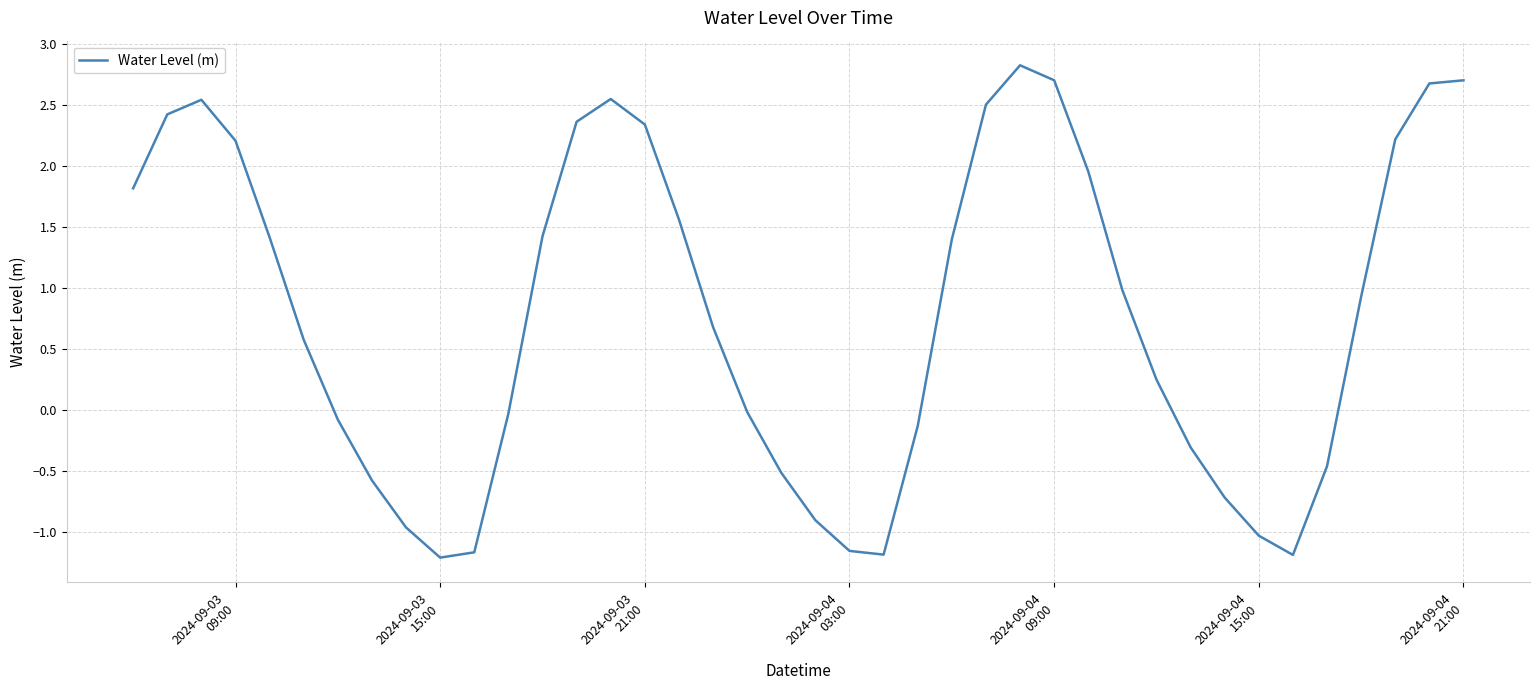

What is the difference between the maximum and minimum values?

4.0